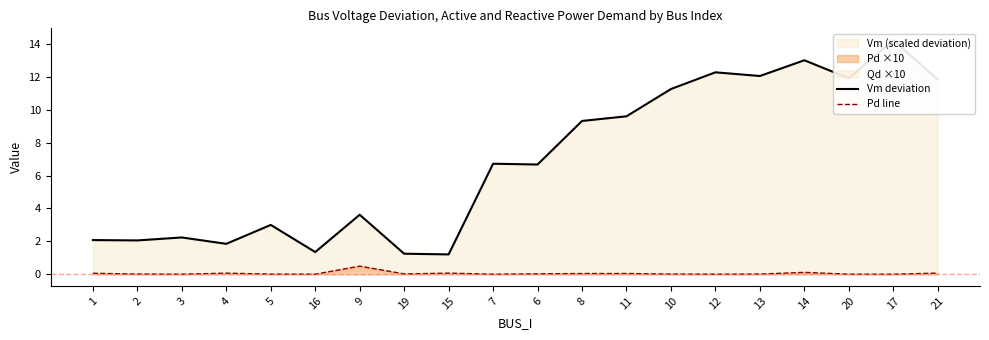

How many interior local valleys does the Vm deviation series have?

7